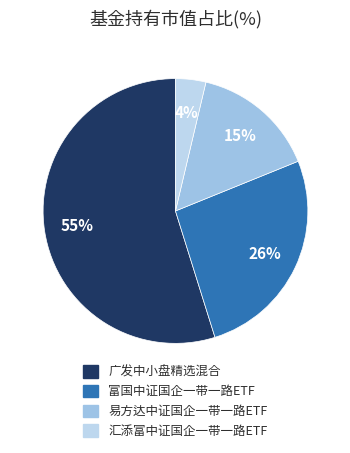

Does 富国中证国企一带一路ETF represent more than half of the total?

No